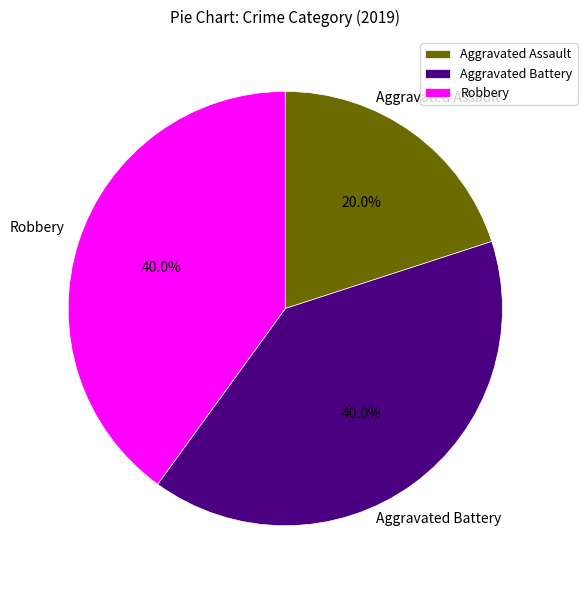

To the nearest percent, what portion does Aggravated Assault represent?

20%